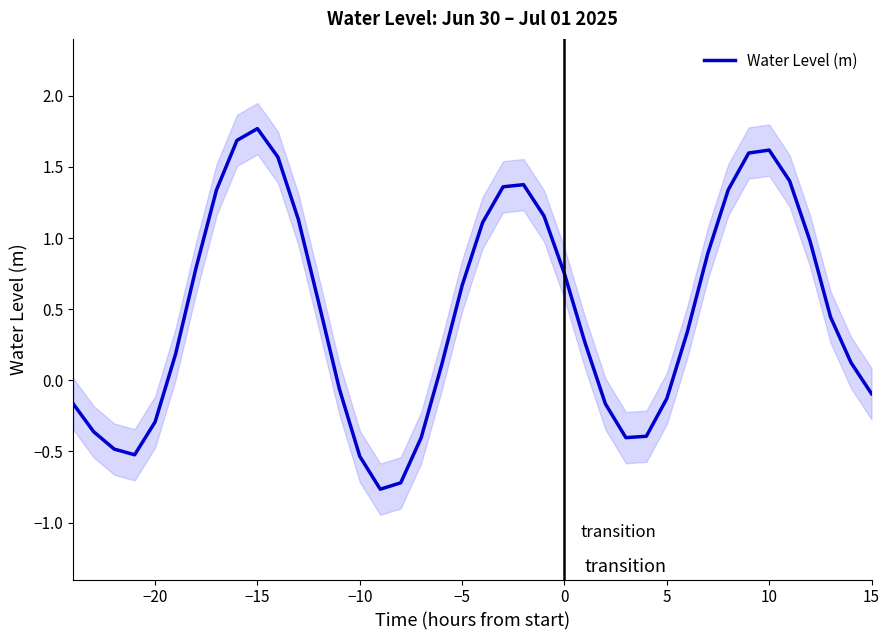

Reading left to right, list all the values displayed in this chart.

-0.2	-0.4	-0.5	-0.5	-0.3	0.2	0.8	1.3	1.7	1.8	1.6	1.1	0.5	-0.1	-0.5	-0.8	-0.7	-0.4	0.1	0.7	1.1	1.4	1.4	1.2	0.7	0.3	-0.2	-0.4	-0.4	-0.1	0.3	0.9	1.3	1.6	1.6	1.4	1.0	0.4	0.1	-0.1